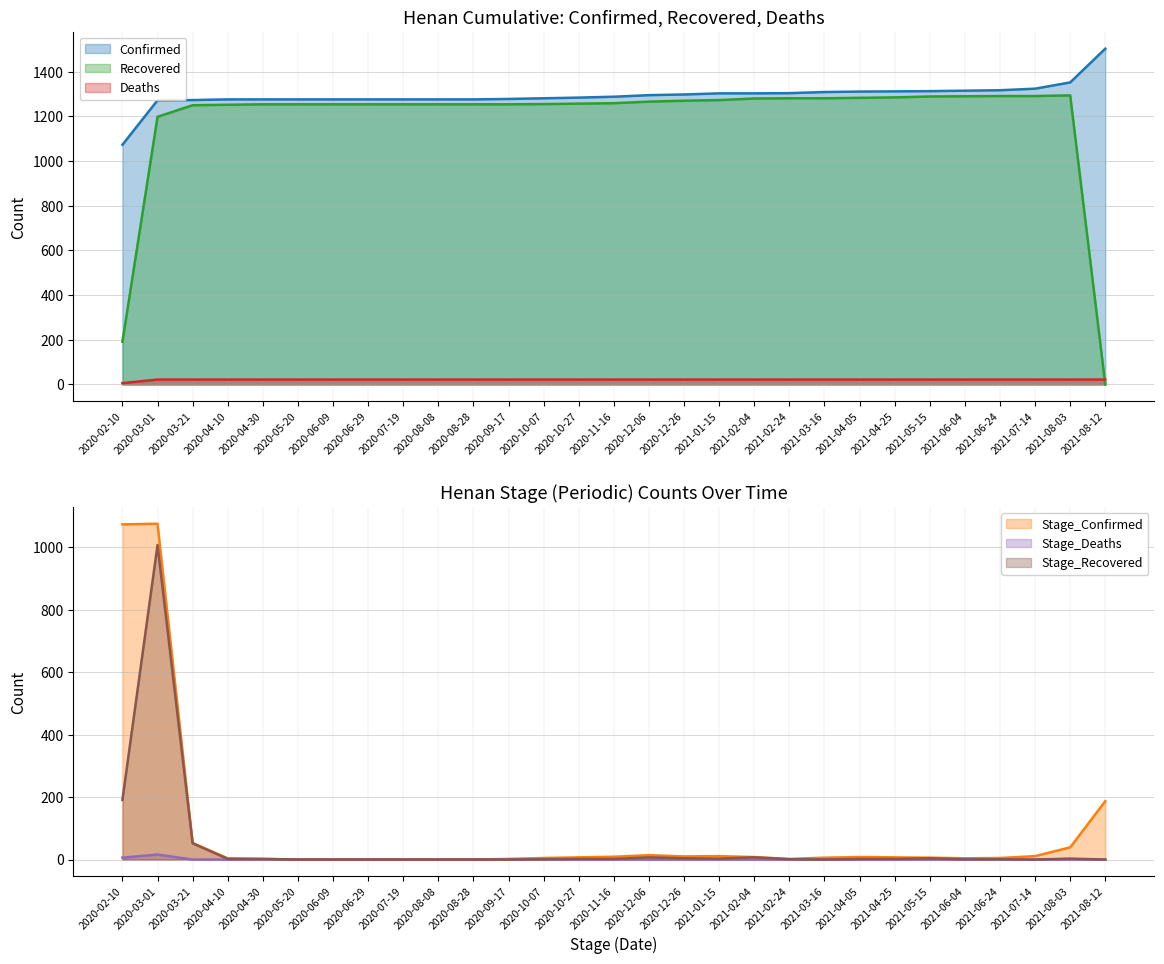

How many values in the Confirmed series exceed 1288?

14